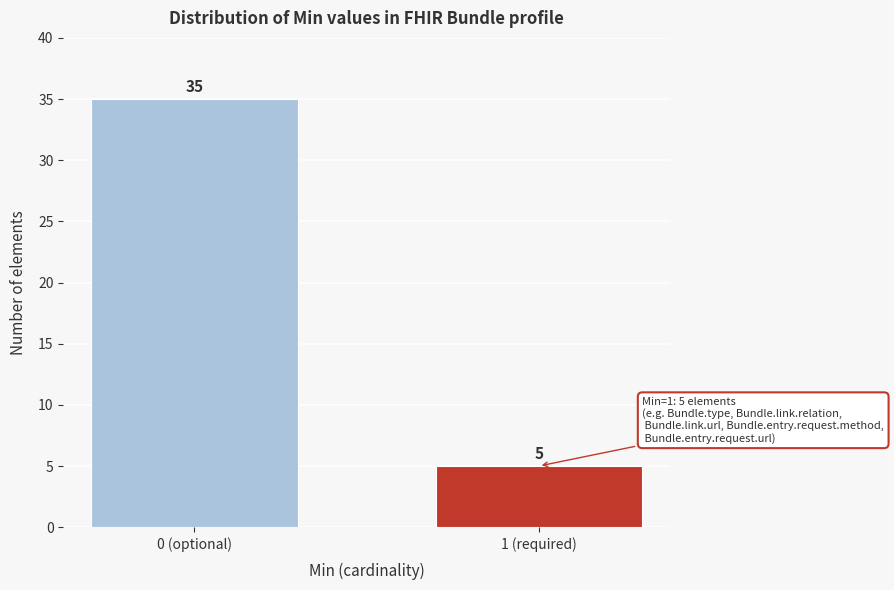

Reading left to right, what are all the values shown in this chart?

0 (optional)=35	1 (required)=5